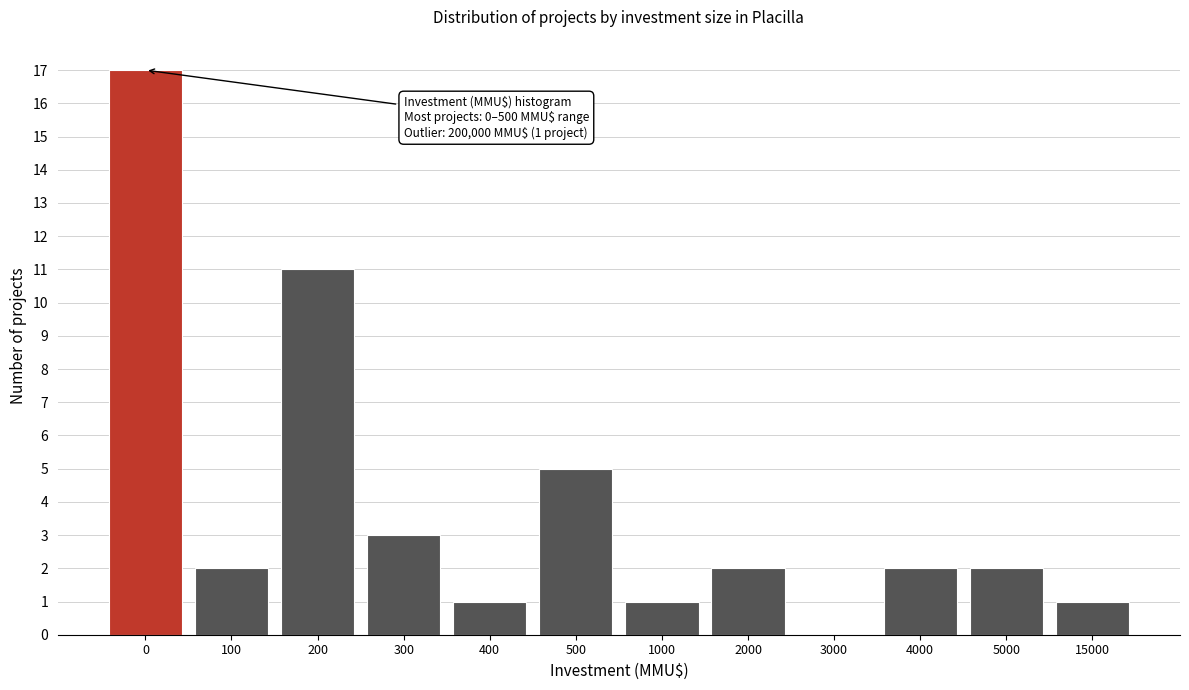

Reading left to right, transcribe all the data shown in this chart.

0=17	100=2	200=11	300=3	400=1	500=5	1000=1	2000=2	3000=0	4000=2	5000=2	15000=1